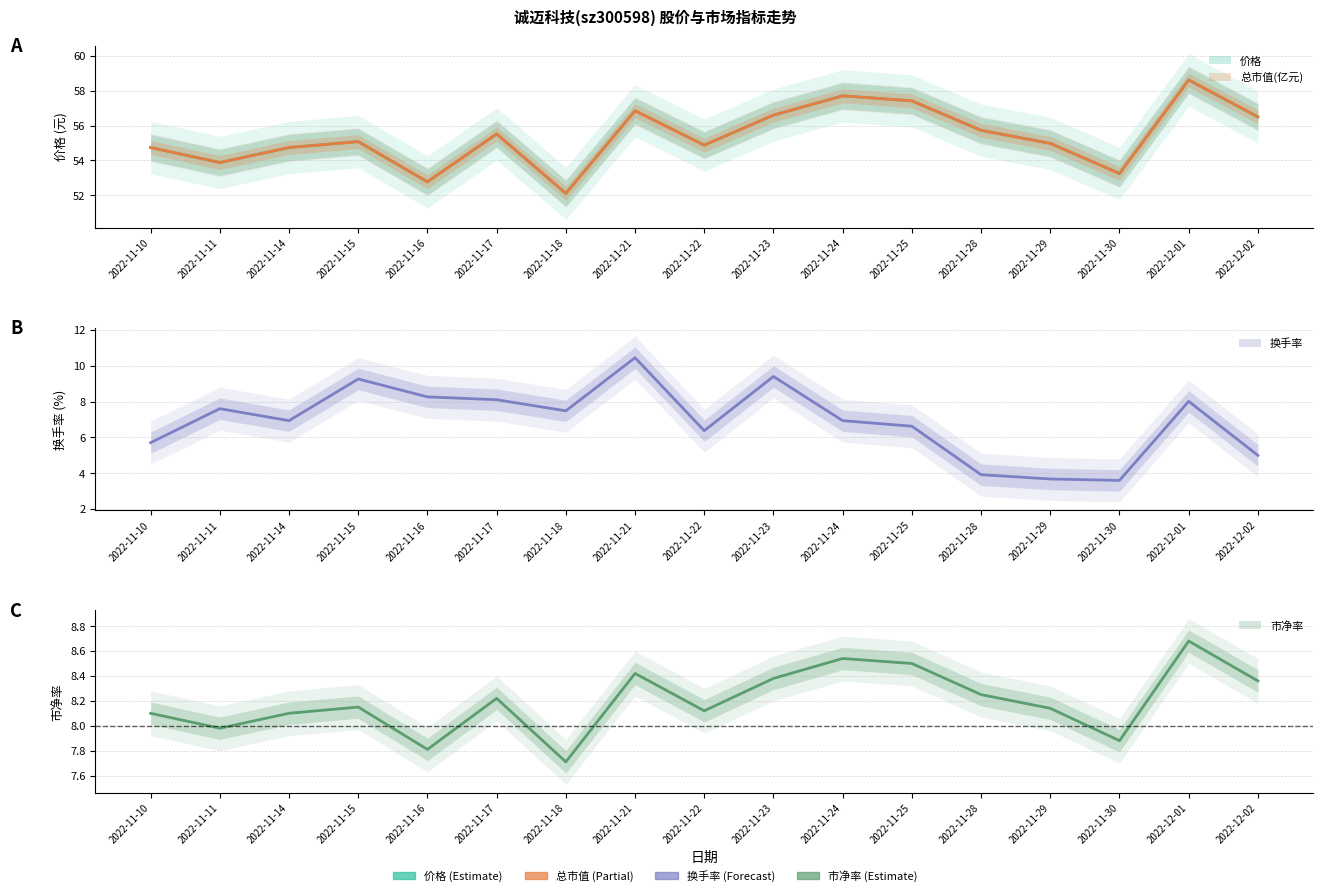

Count the number of data series in this chart.

4